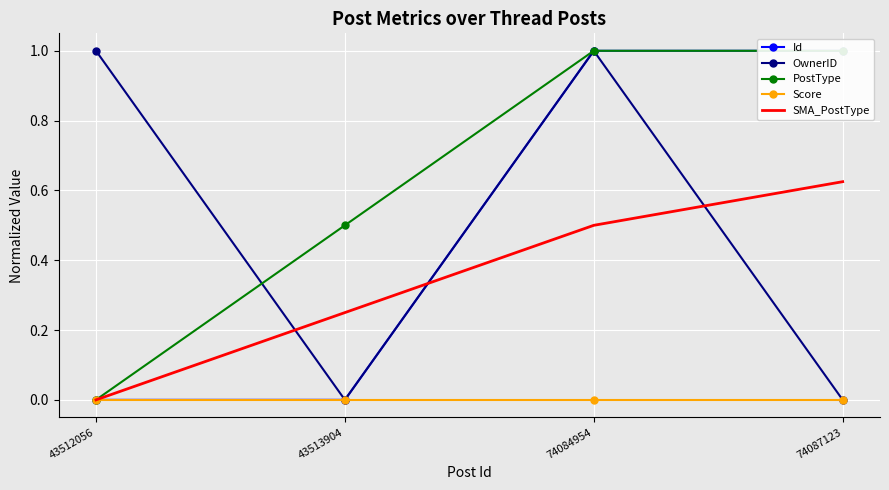

Between 43512056 and 74084954, which series saw the biggest shift?

PostType